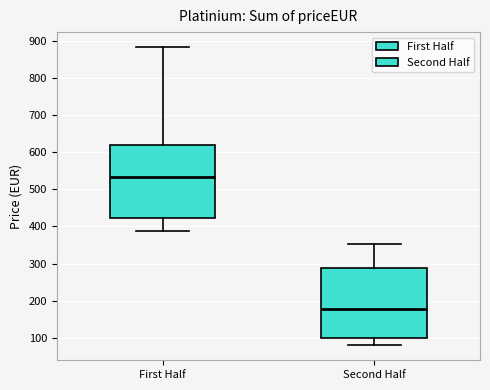

Which box's median line is the highest?

First Half